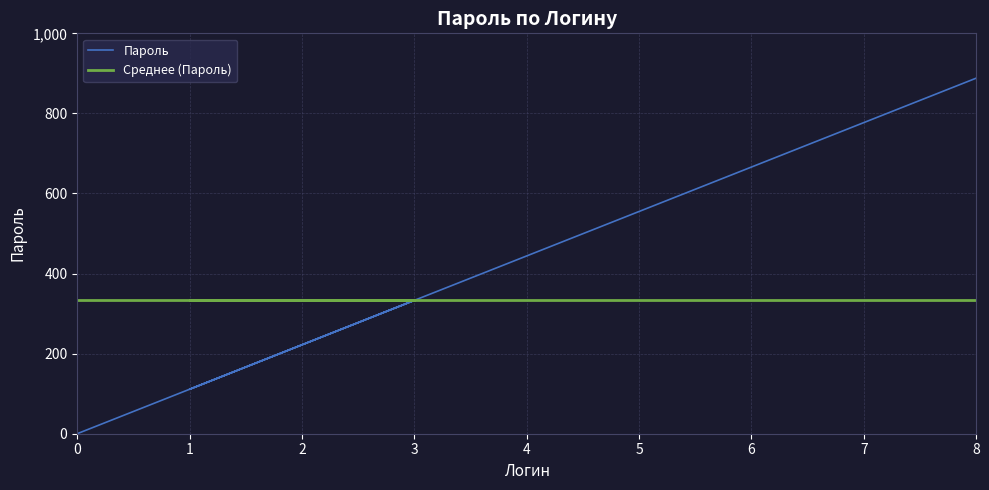

What is the greatest value displayed?

888